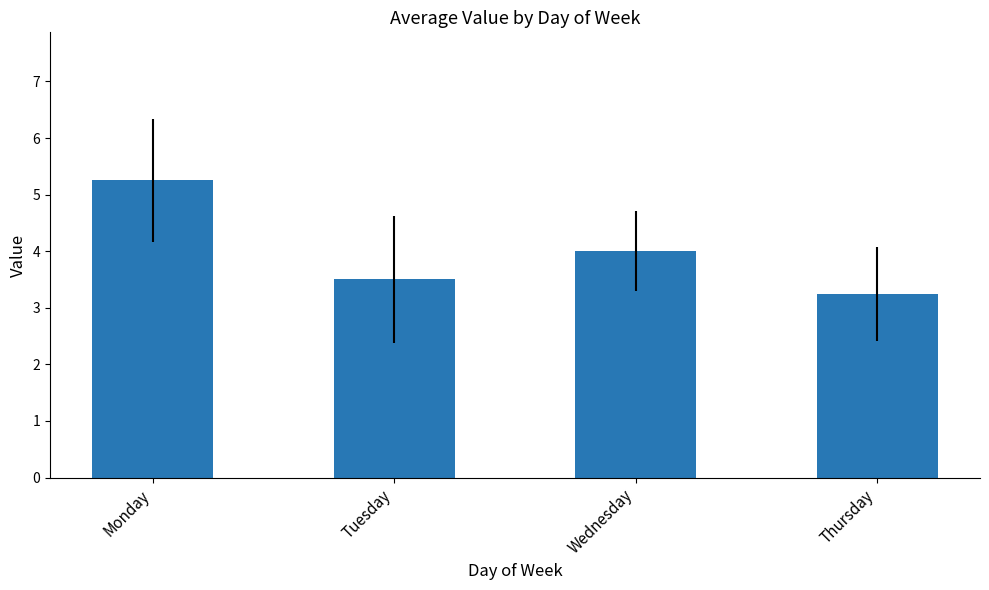

What value does the data have at Tuesday?

3.5